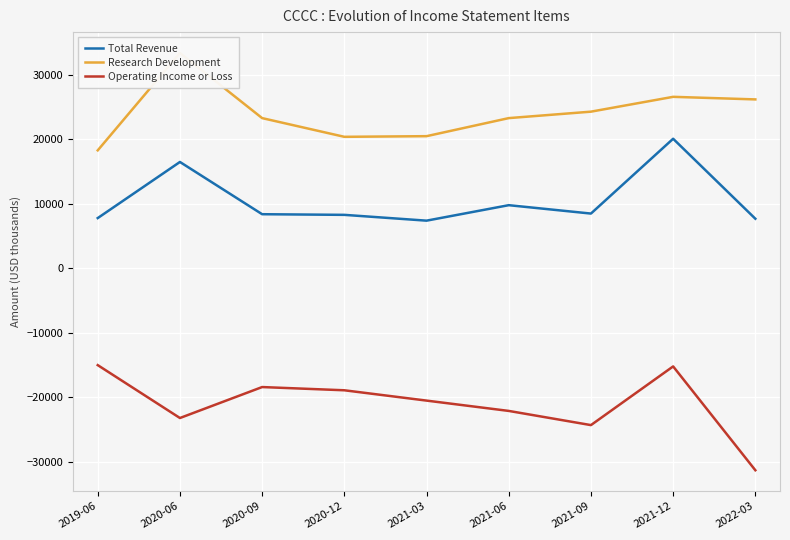

Count the number of data series in this chart.

3